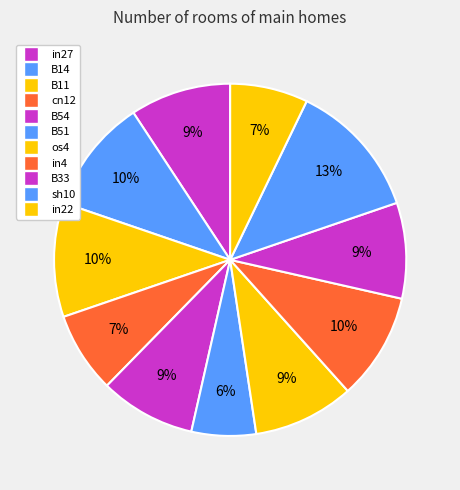

Which slice is the largest?

sh10